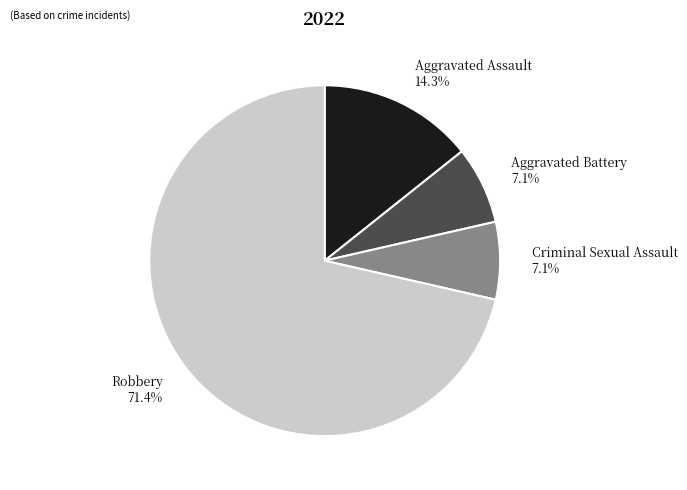

Between Aggravated Assault 14.3% and Aggravated Battery 7.1%, which is larger?

Aggravated Assault 14.3%